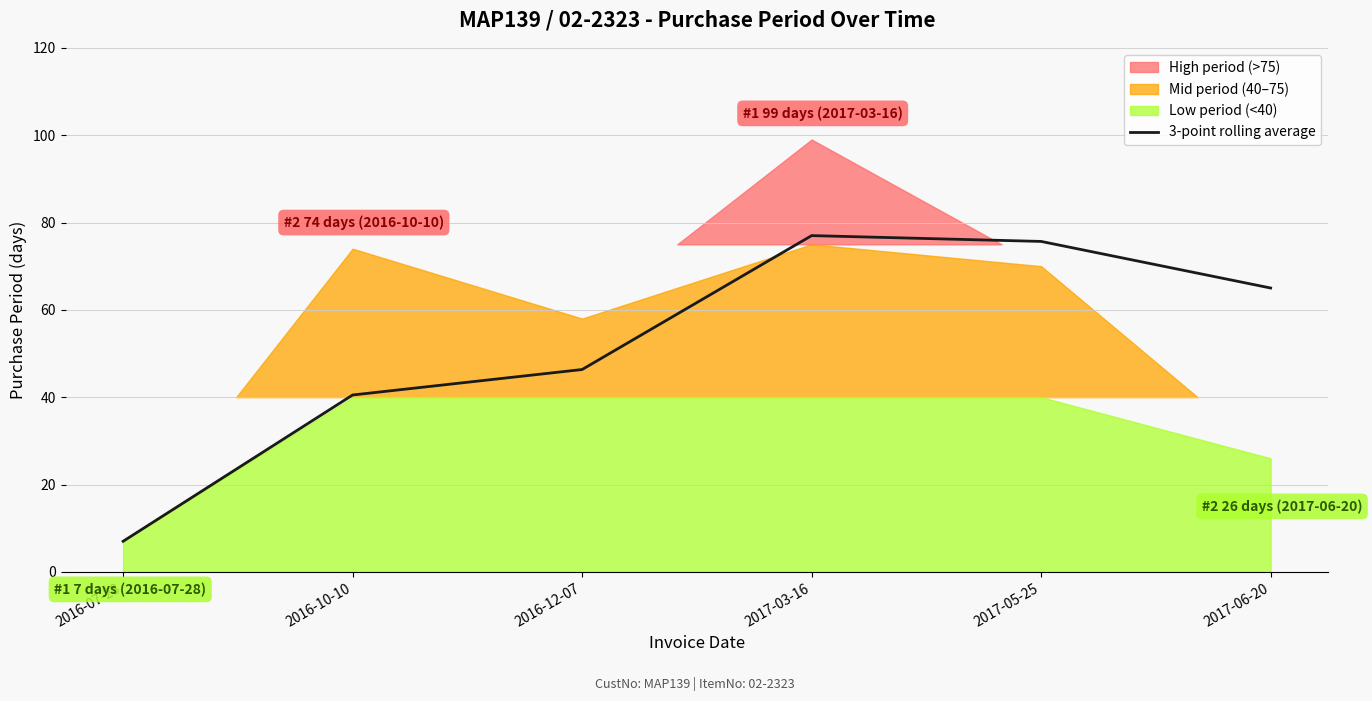

Rank the categories by value from highest to lowest.

2017-03-16, 2017-05-25, 2017-06-20, 2016-12-07, 2016-10-10, 2016-07-28